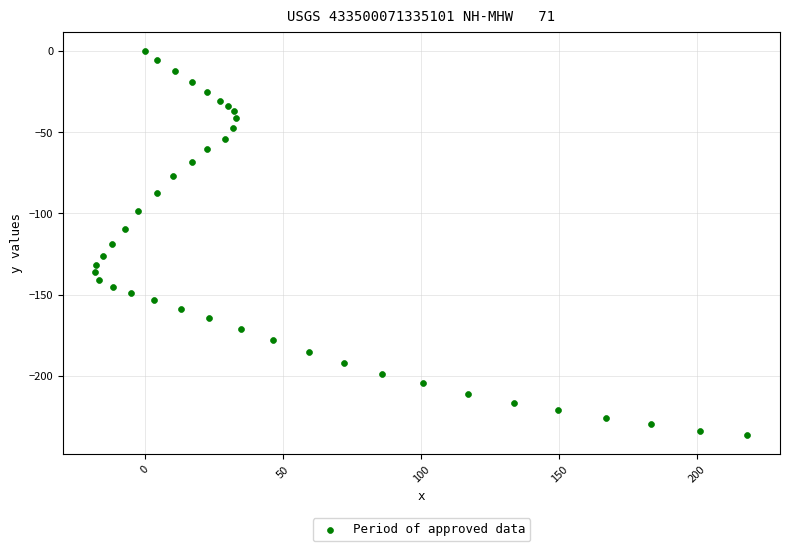

What is the range of X values (max minus min)?

235.9